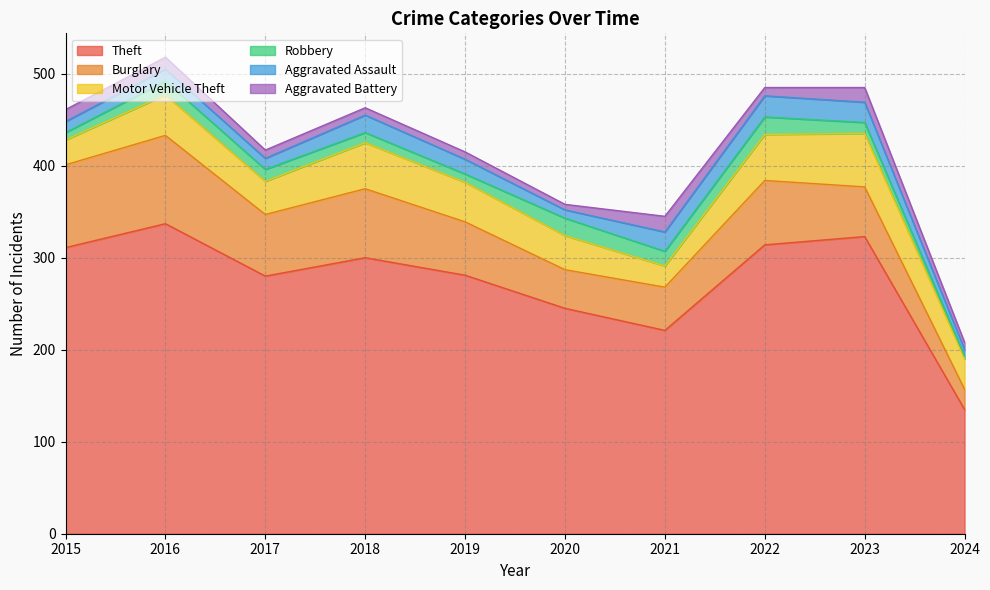

True or false: Aggravated Battery has more than 0 interior local peaks.

True